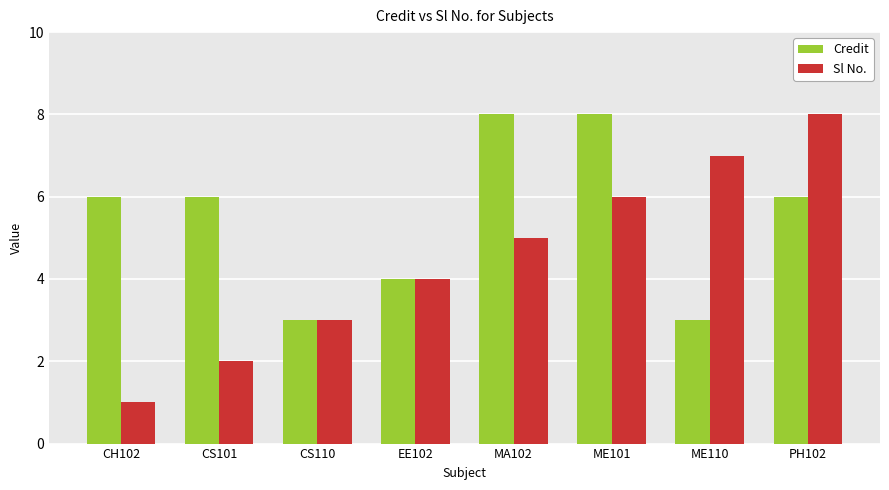

The Credit series shows 6 at PH102. True or false?

True